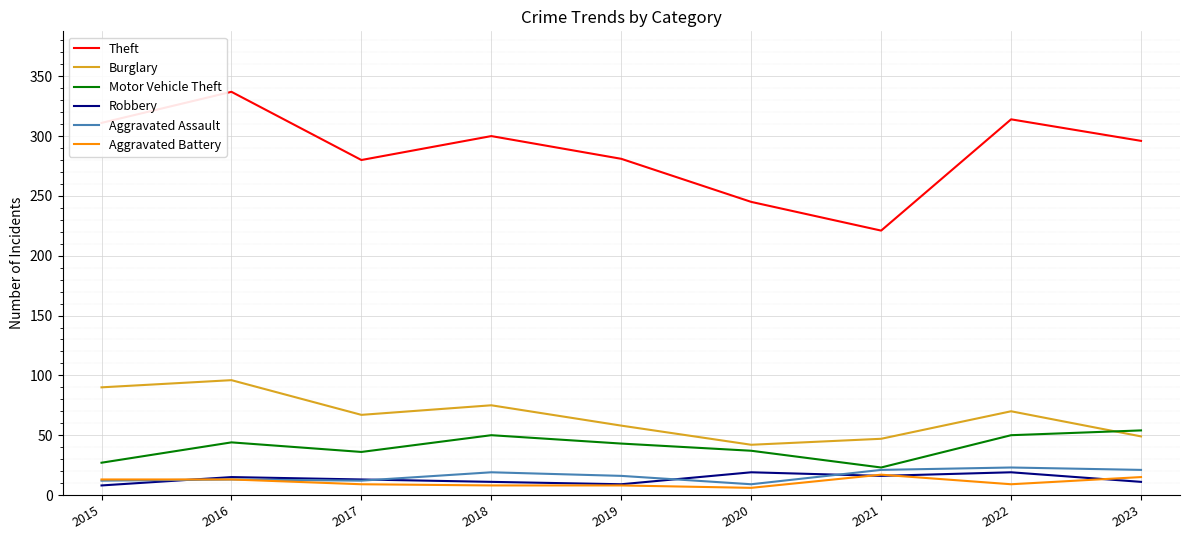

Is it true that Motor Vehicle Theft equals 54 at 2023?

True